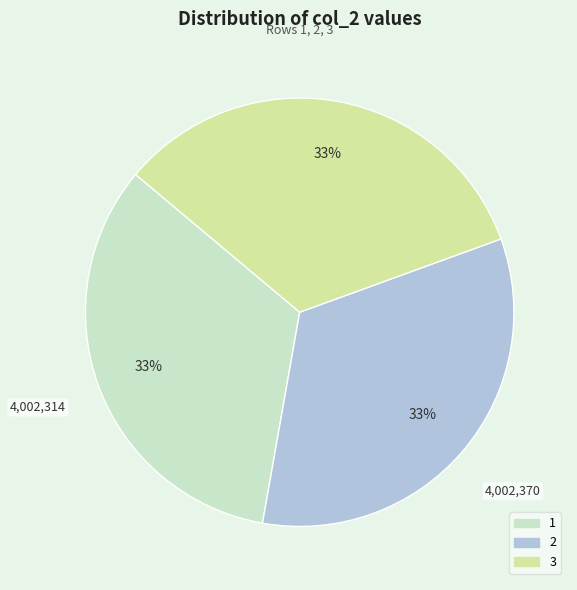

Is there any slice that represents more than half of the pie?

No